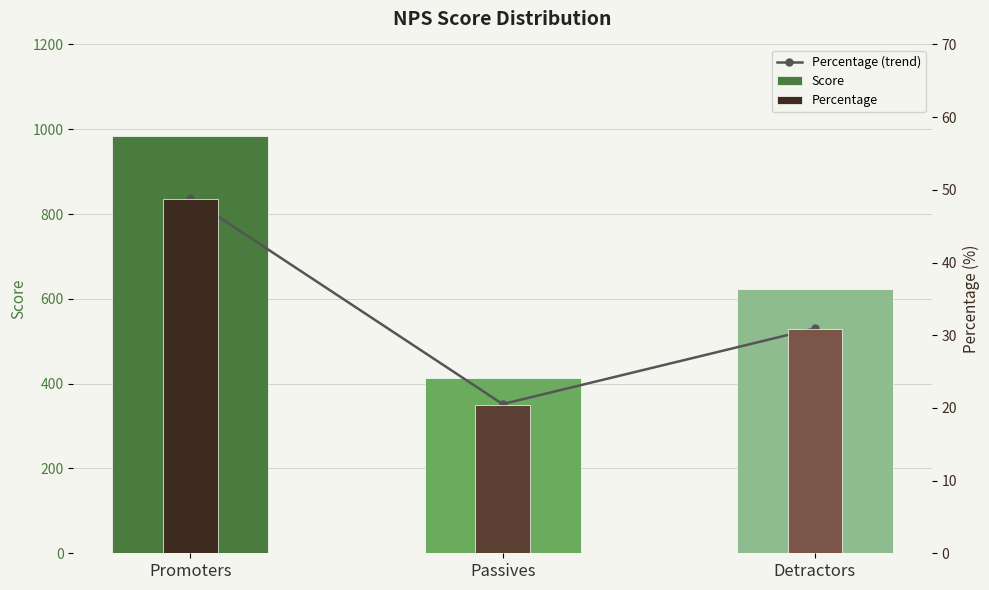

The value of Percentage at Detractors is 30.8. True or false?

True